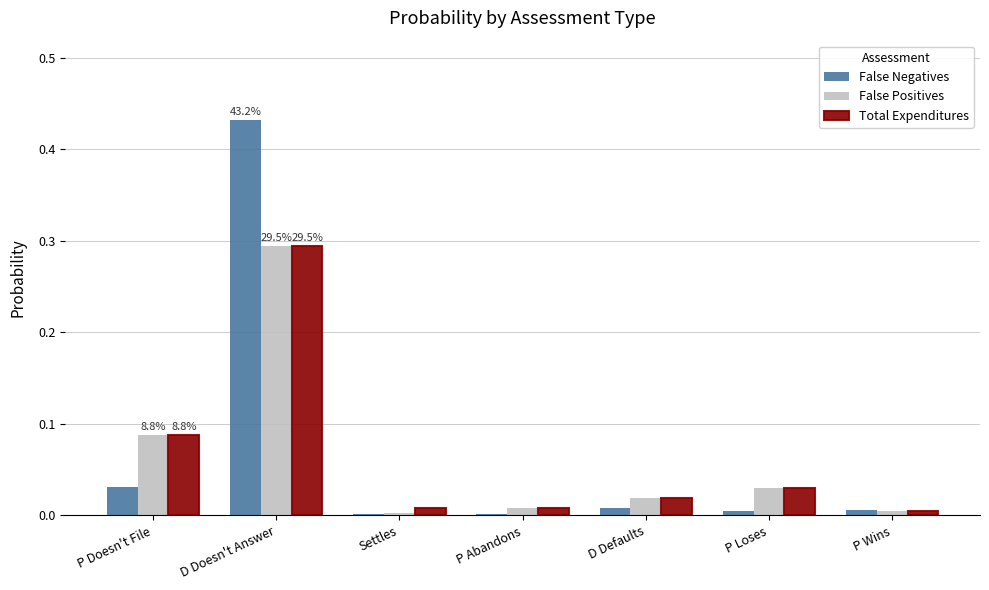

What is the sum of all Total Expenditures values?

0.5